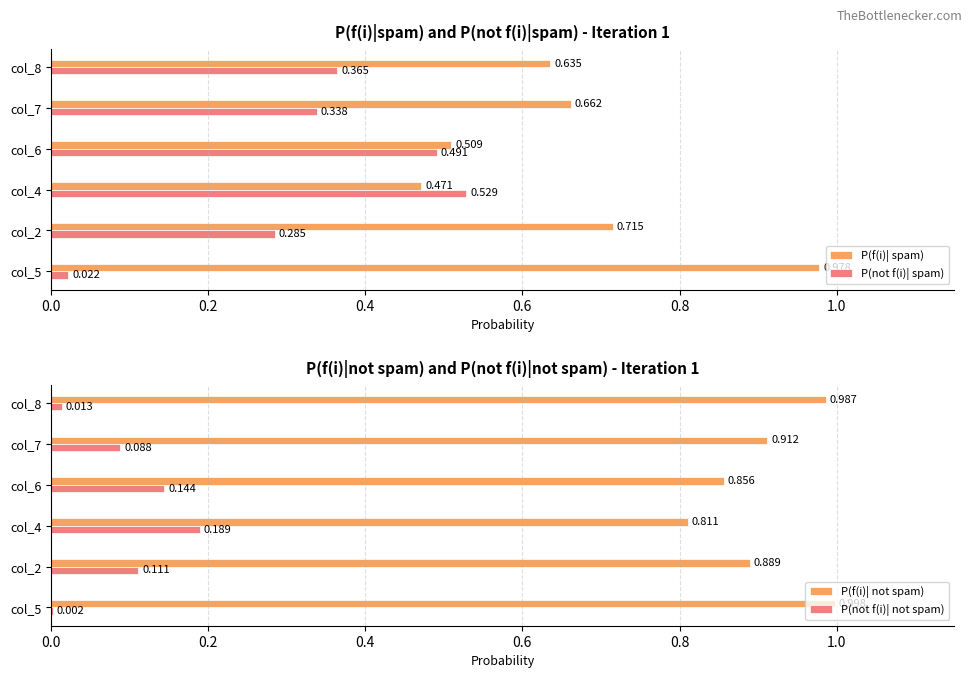

What is the approximate value of P(f(i)| not spam) at col_5?

1.0